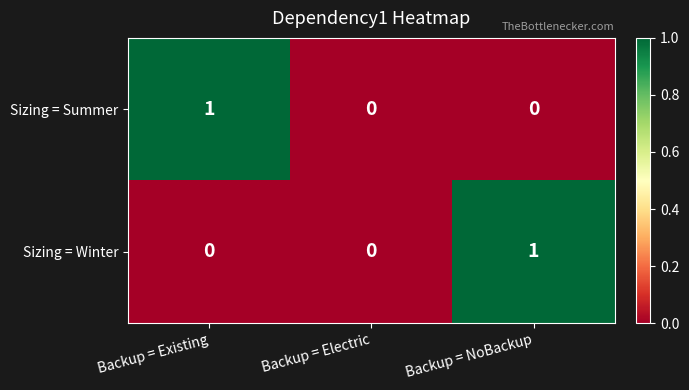

Count the number of categories in the chart.

3